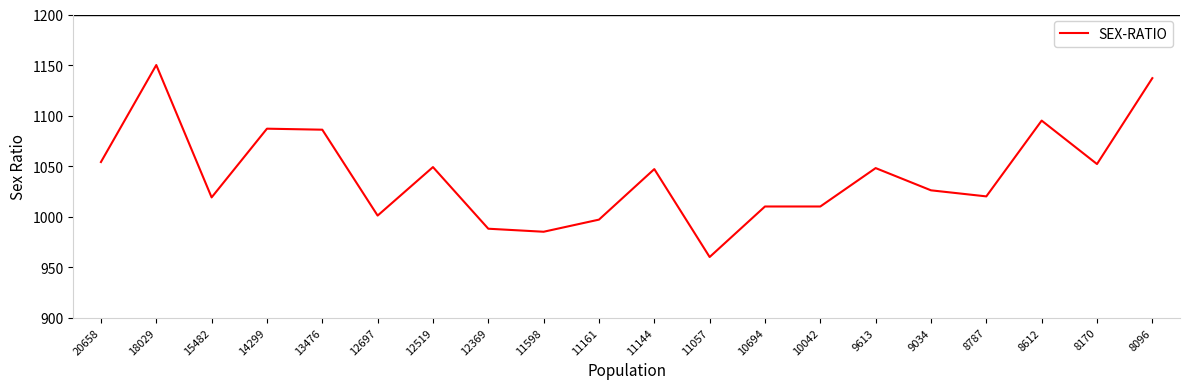

At which category does the chart reach its minimum across all series?

11057